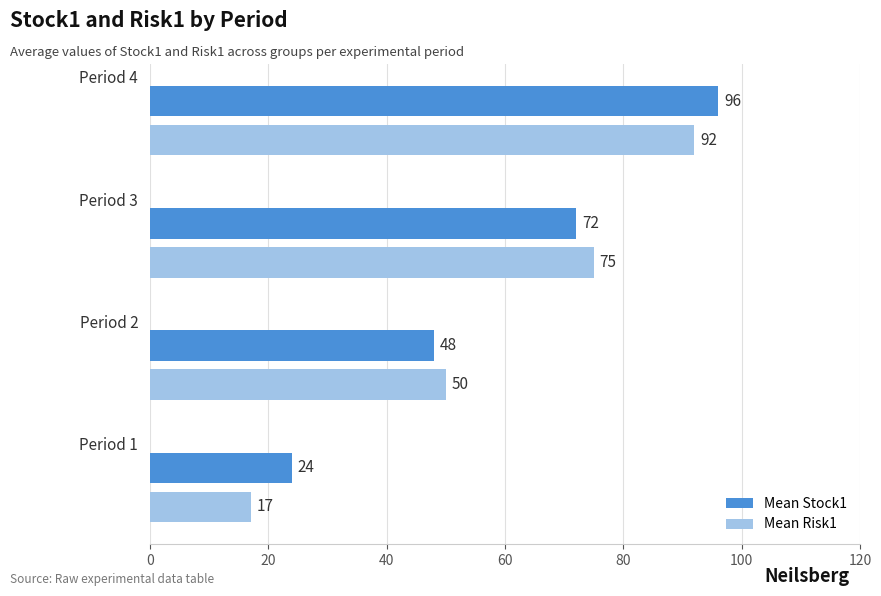

What is the difference between the maximum and minimum values in the Mean Risk1 series?

75